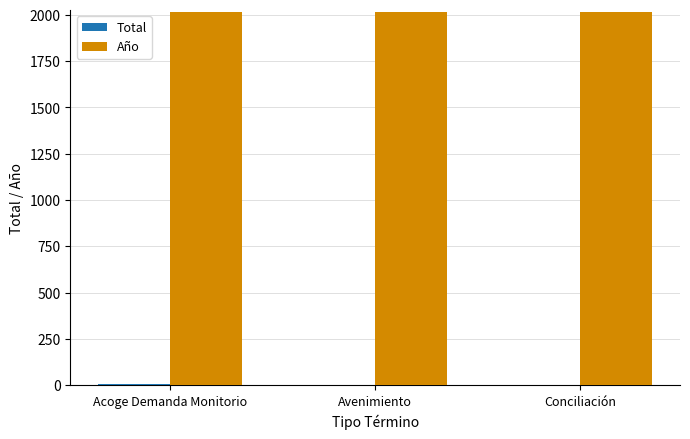

What is the highest value of the Año series?

2018